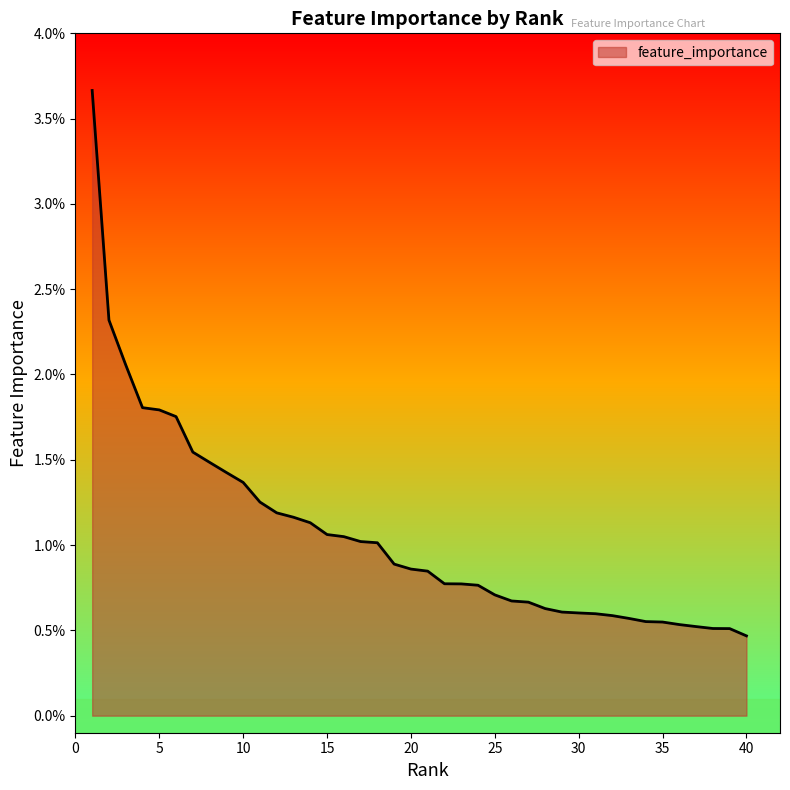

Which category has the highest value across all series?

1